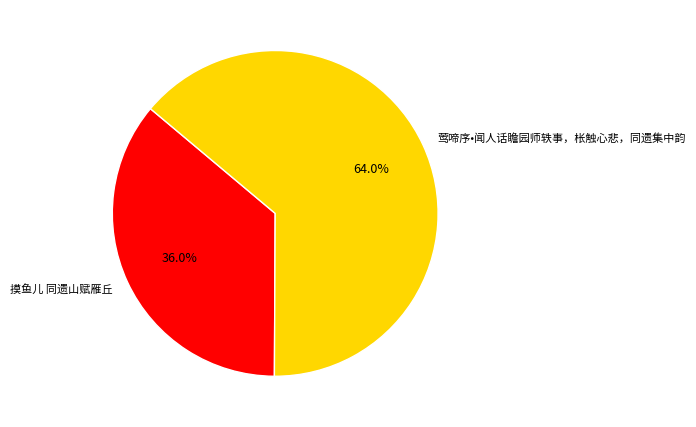

To the nearest percent, what is the difference between the largest and smallest slice percentages?

28%